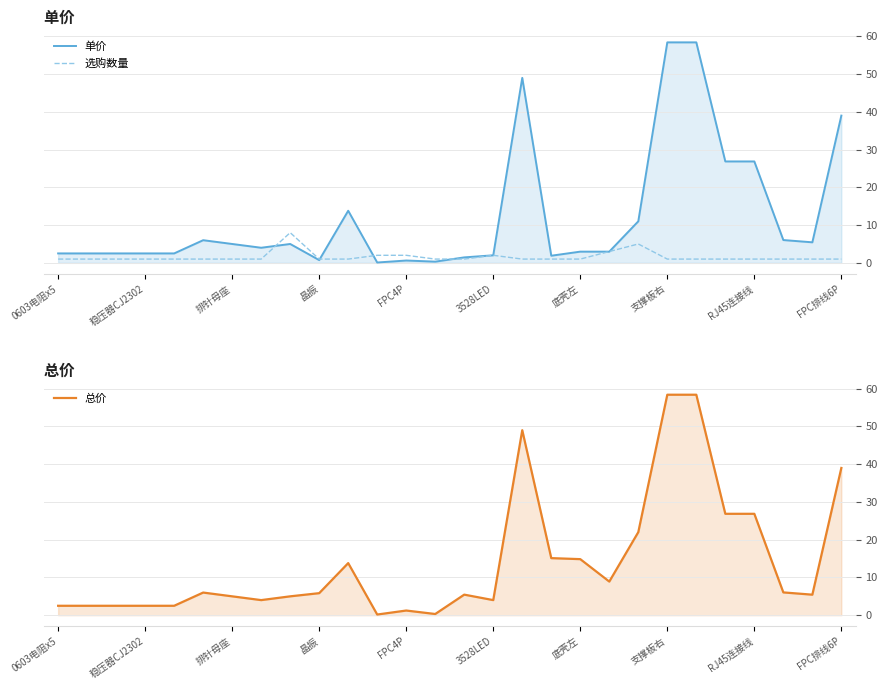

Count the number of data series in this chart.

3